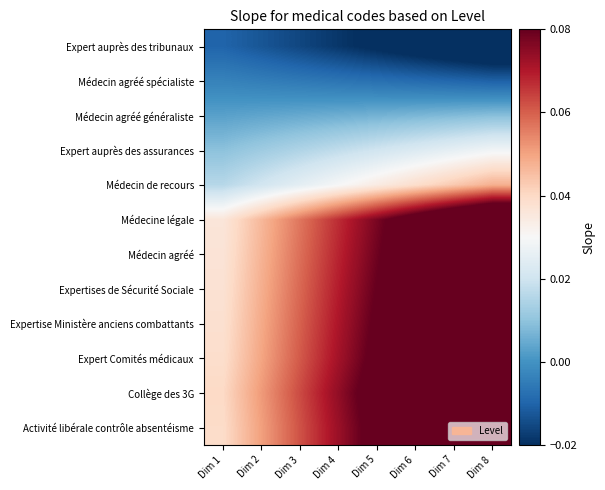

What is the maximum value shown in the chart?

0.1